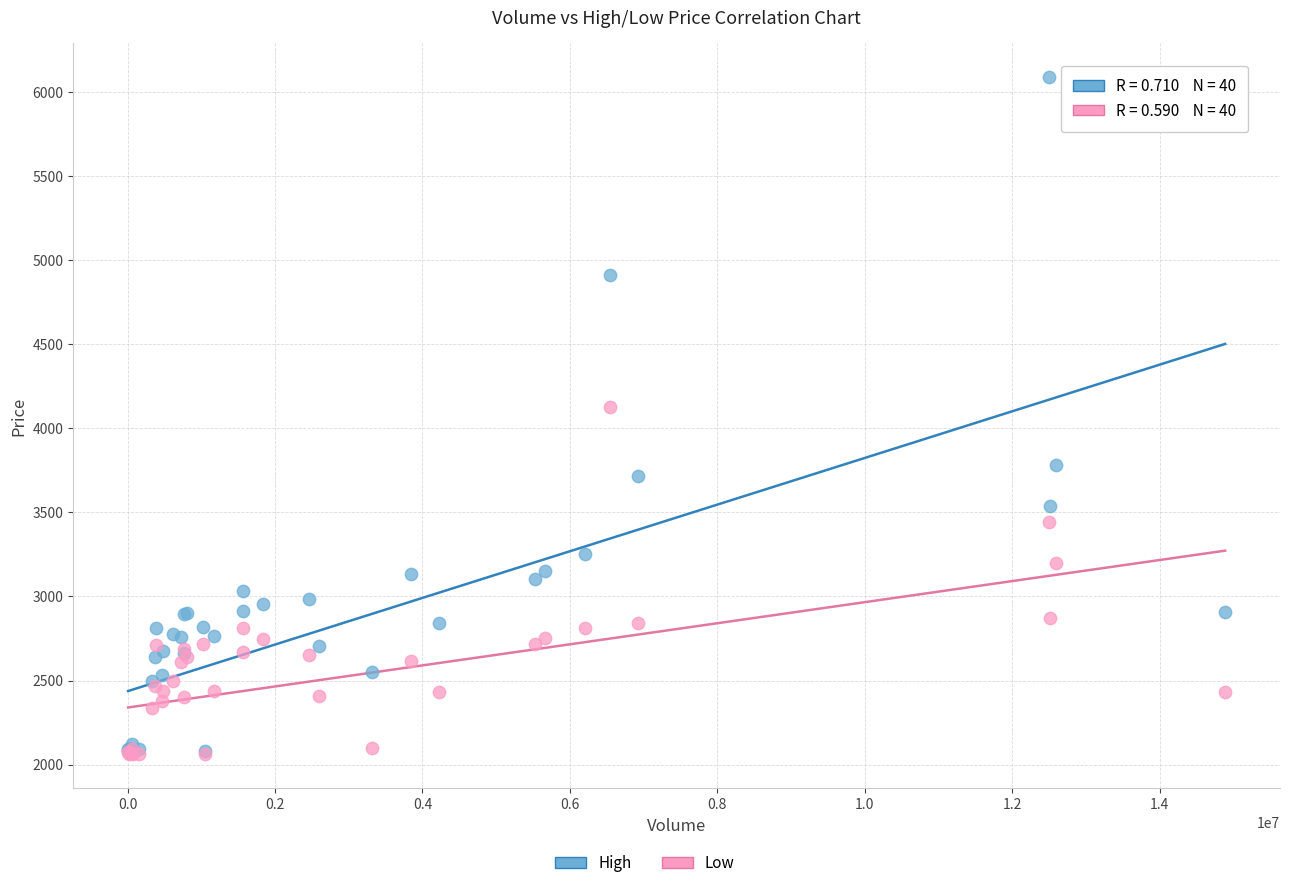

Which series has the widest spread of Y values?

High